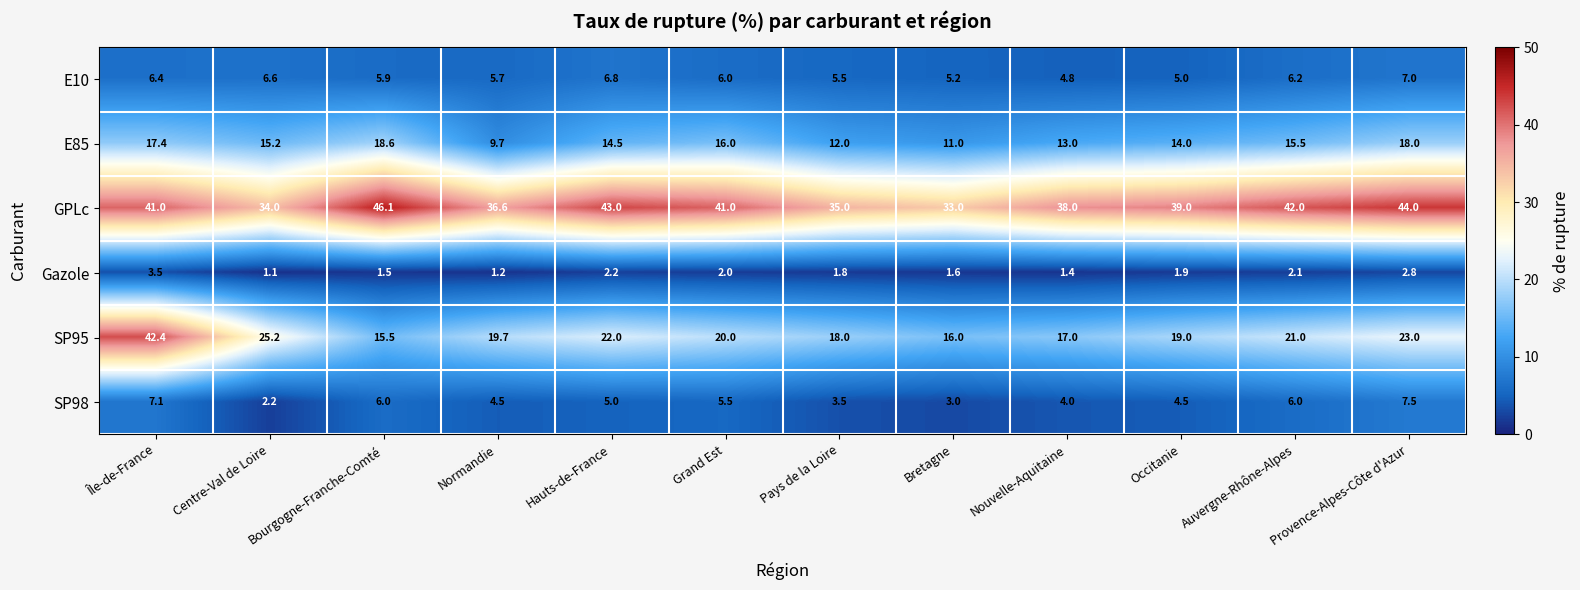

What is the approximate value of GPLc at Île-de-France?

41.0